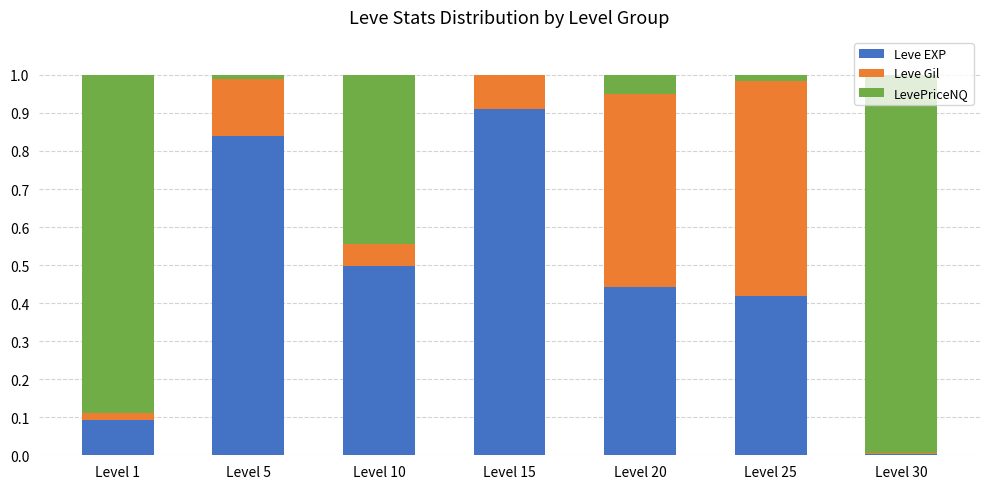

How many series are shown in this chart?

3